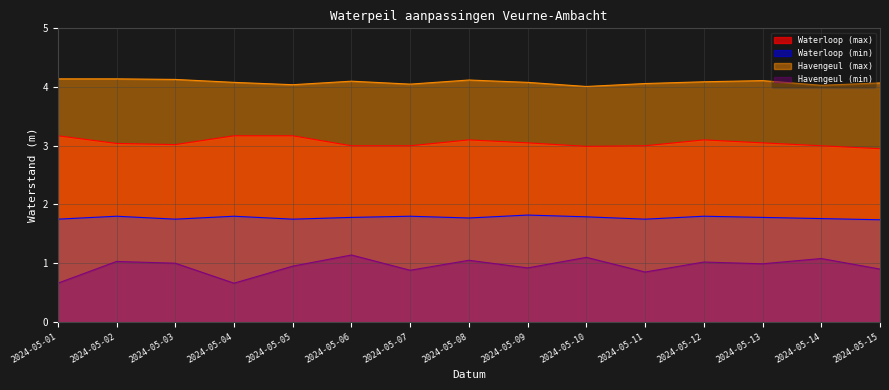

How many interior local valleys does the Havengeul (max) series have?

4